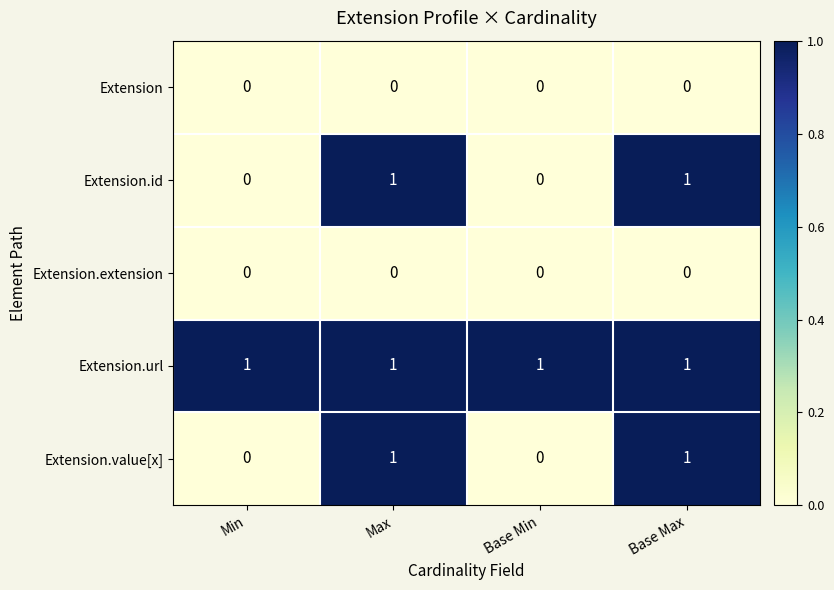

How many Extension.value[x] values are between 0 and 1?

4